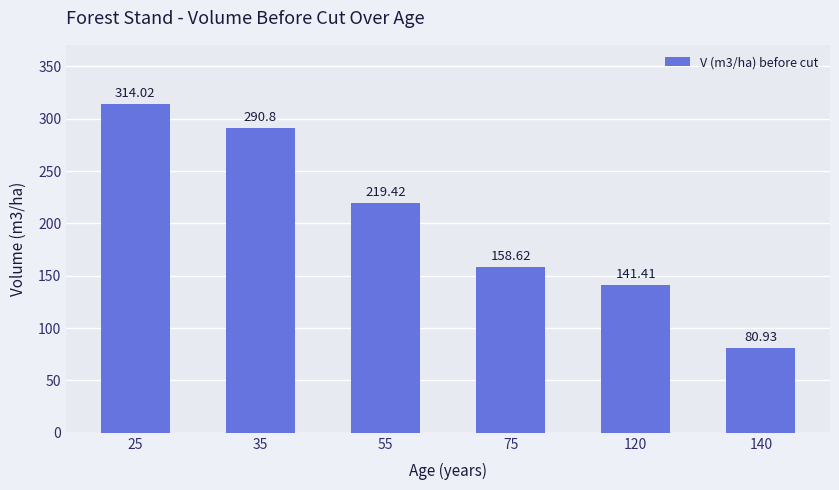

How many values exceed 219?

3